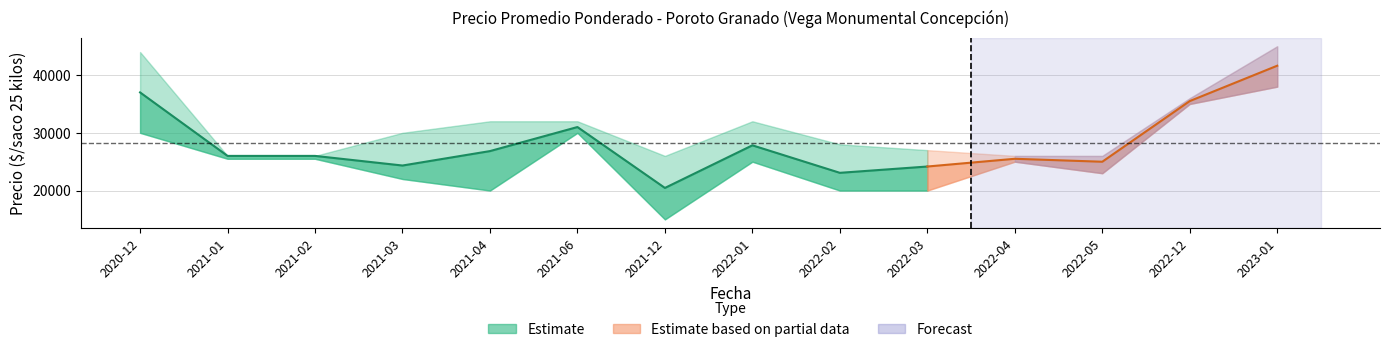

At which category does the chart reach its minimum across all series?

2021-12